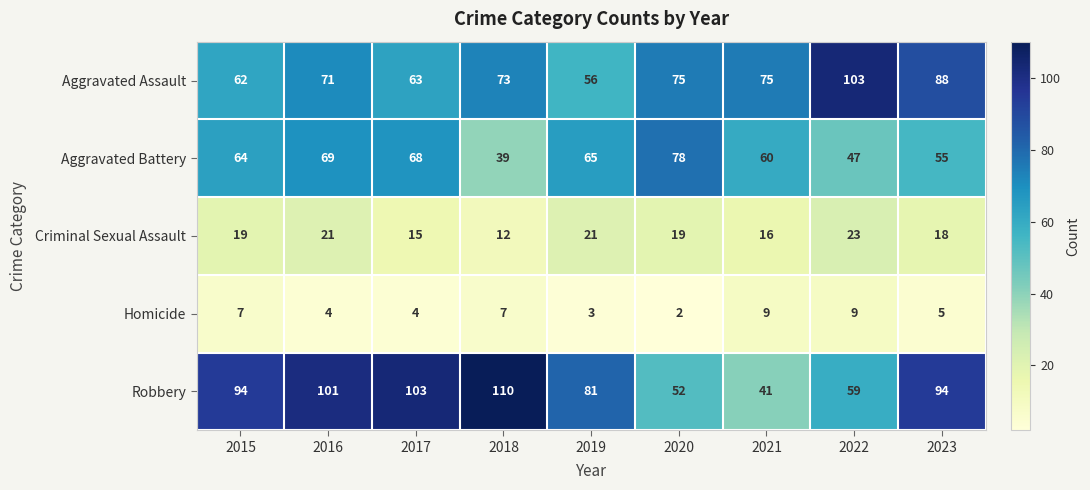

At 2020, list the series in order from largest to smallest.

Aggravated Battery, Aggravated Assault, Robbery, Criminal Sexual Assault, Homicide